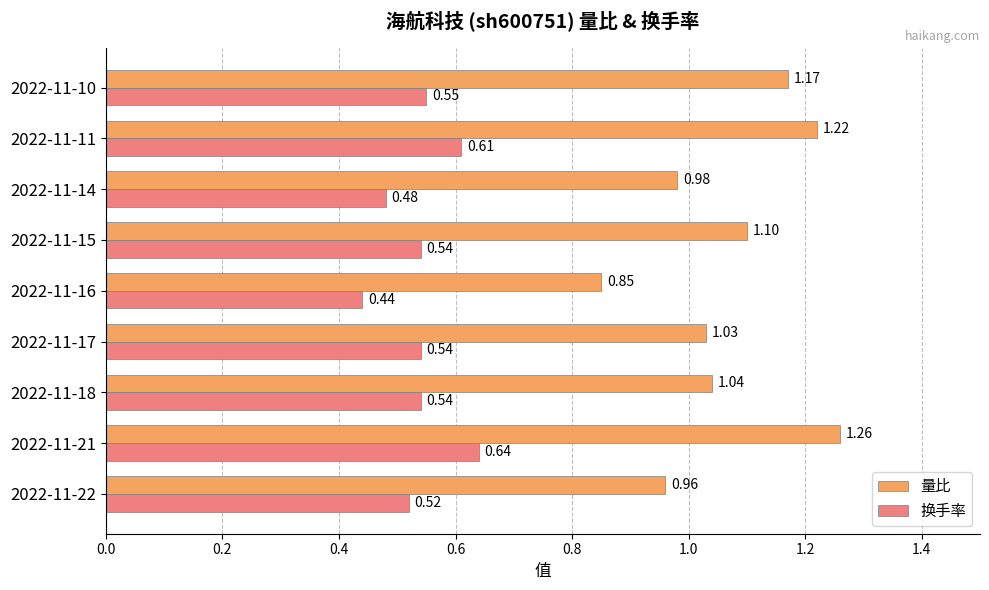

What are all the series names shown in the legend?

量比, 换手率